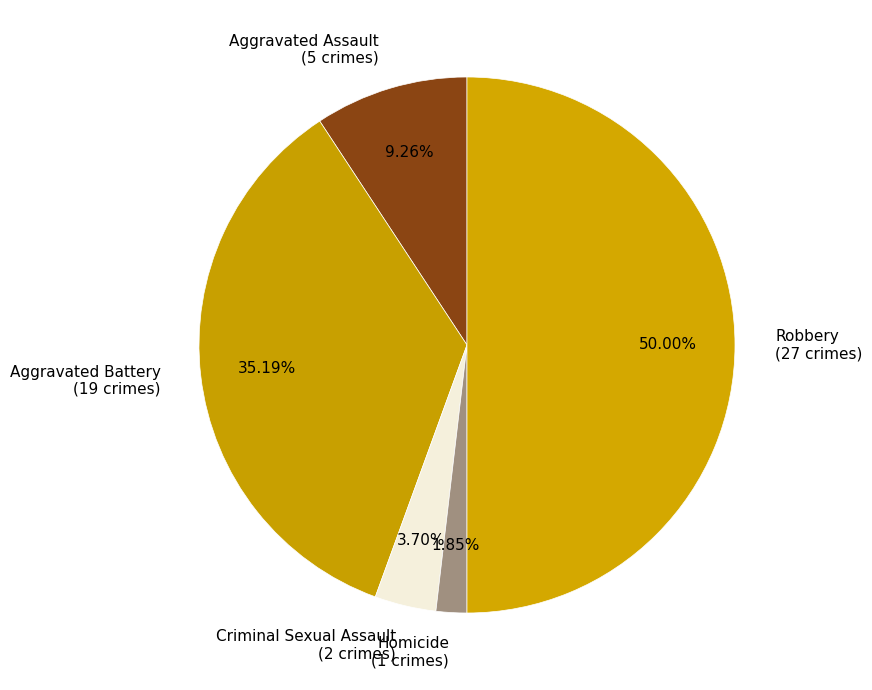

To the nearest percent, what is the difference between the largest and smallest slice percentages?

48%